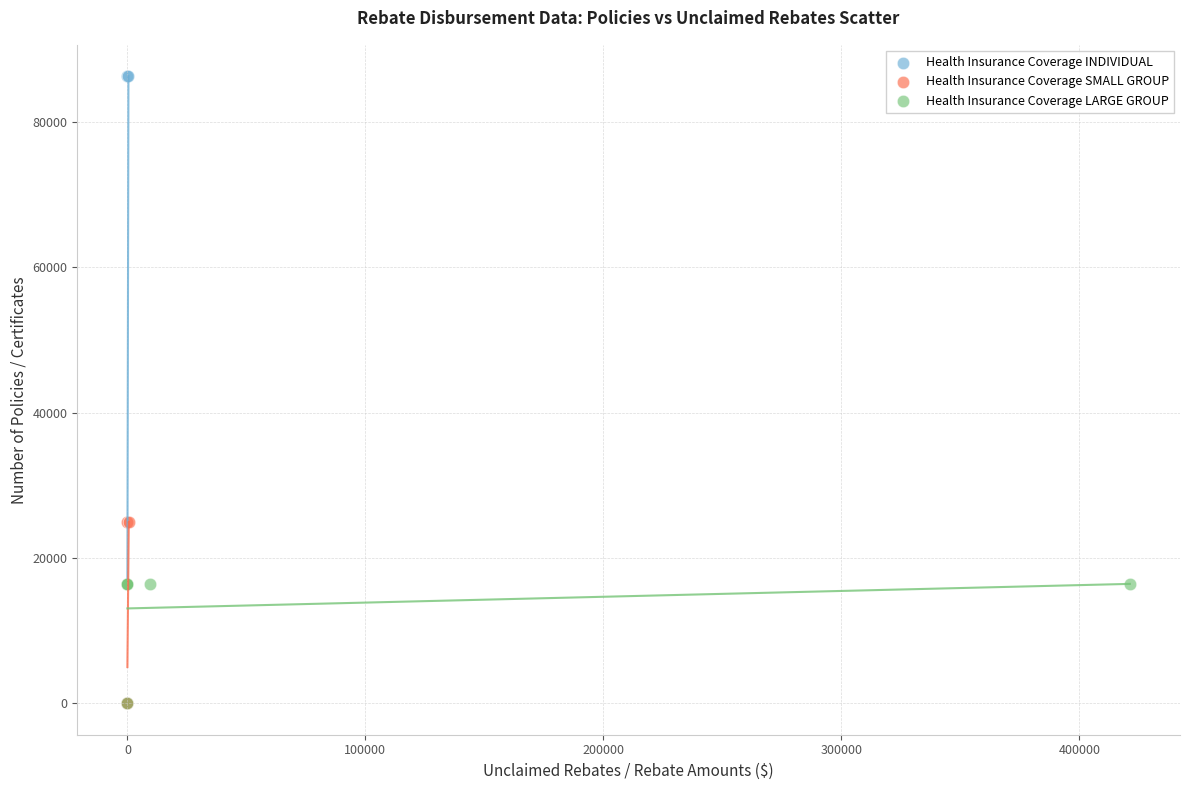

Which series has the widest spread of Y values?

Health Insurance Coverage INDIVIDUAL